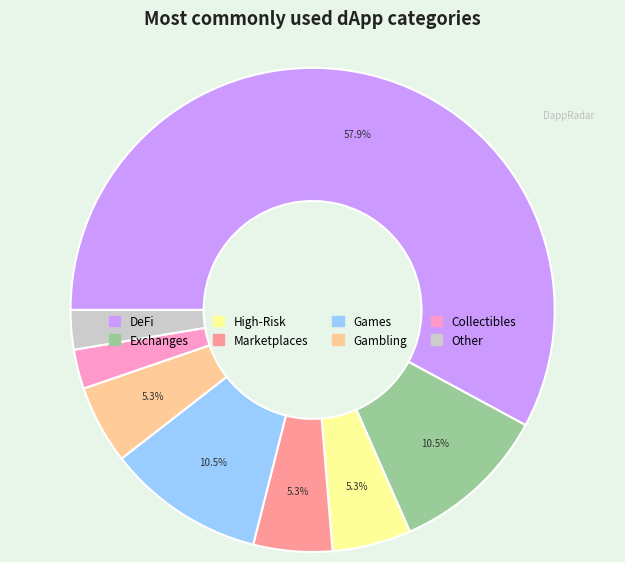

How many slices are in this pie chart?

8